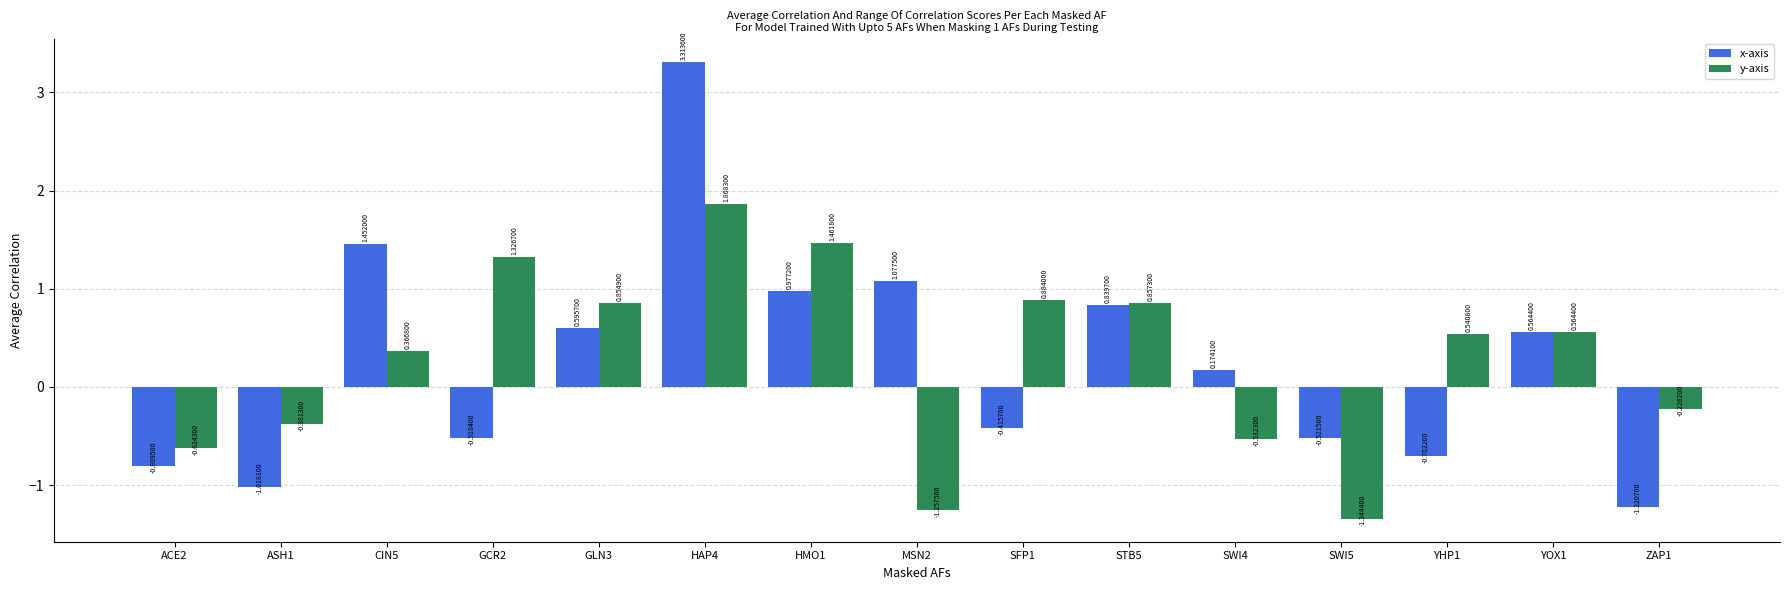

What is the average value of the x-axis series?

0.3